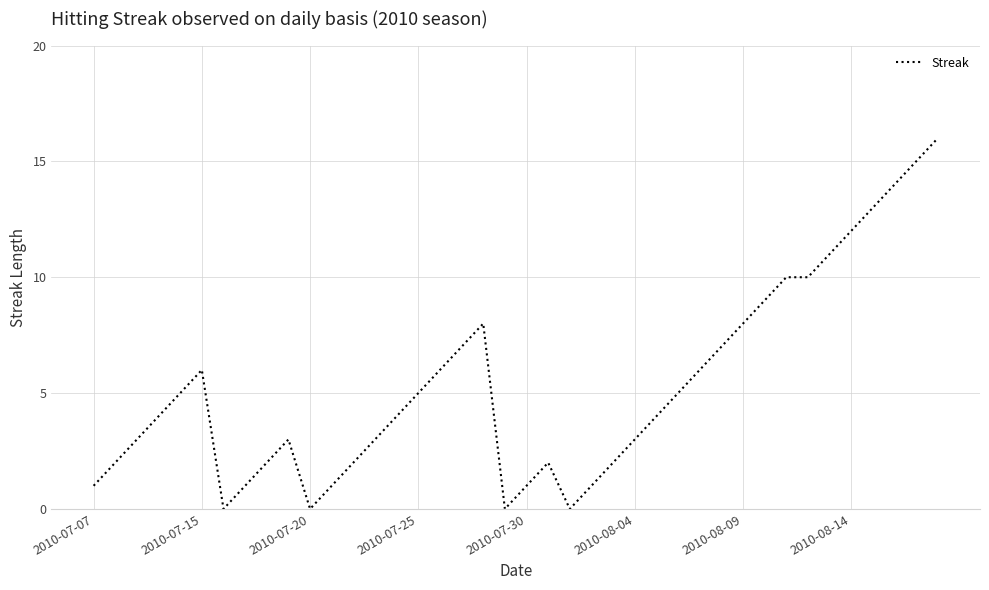

What is the maximum value shown in the chart?

16